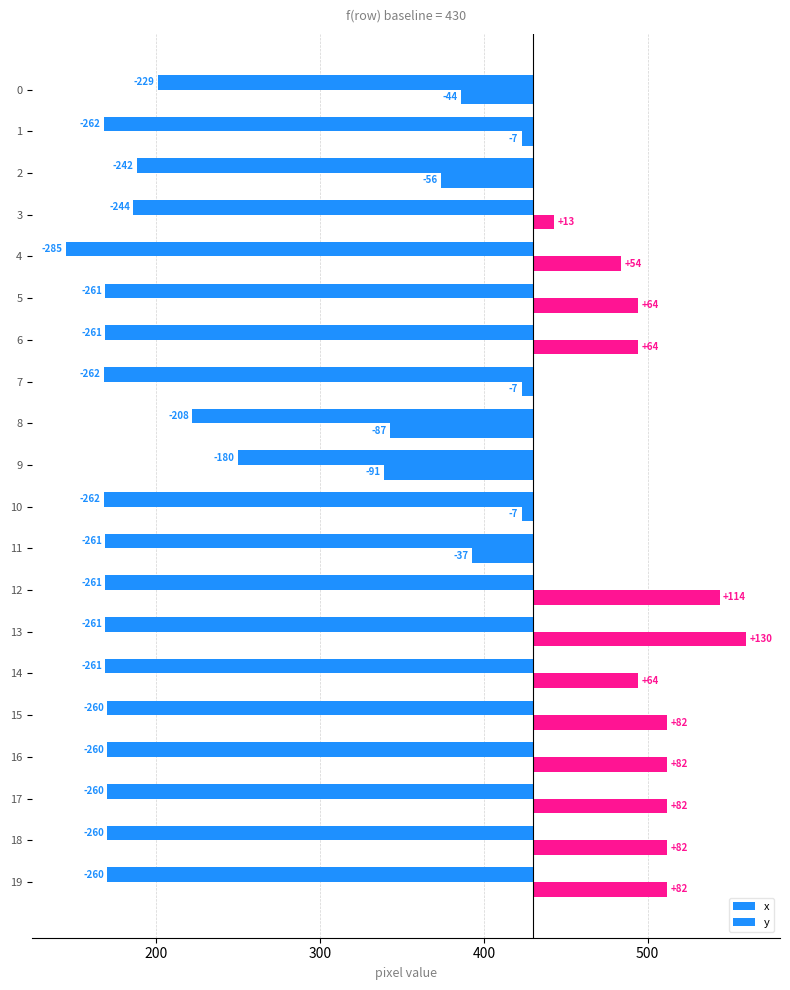

Between 6 and 19, which series saw the biggest shift?

x